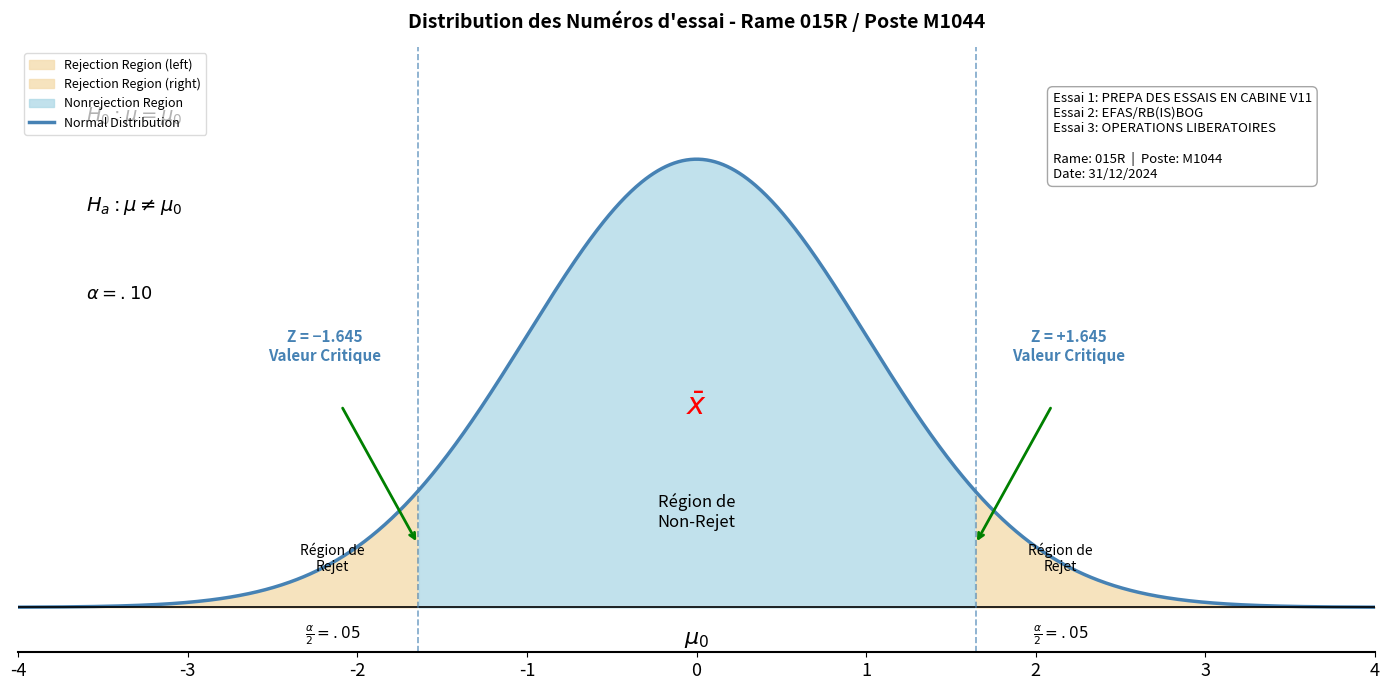

How many series are shown in this chart?

1